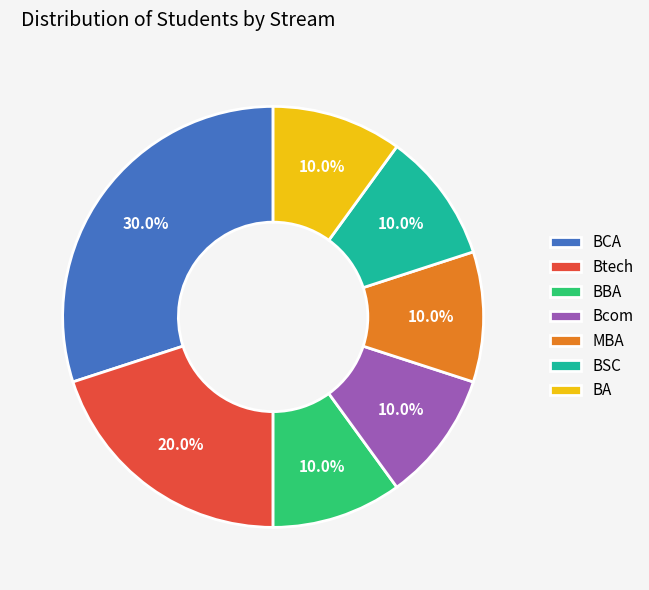

What percentage do BA and Bcom together represent?

20.0%